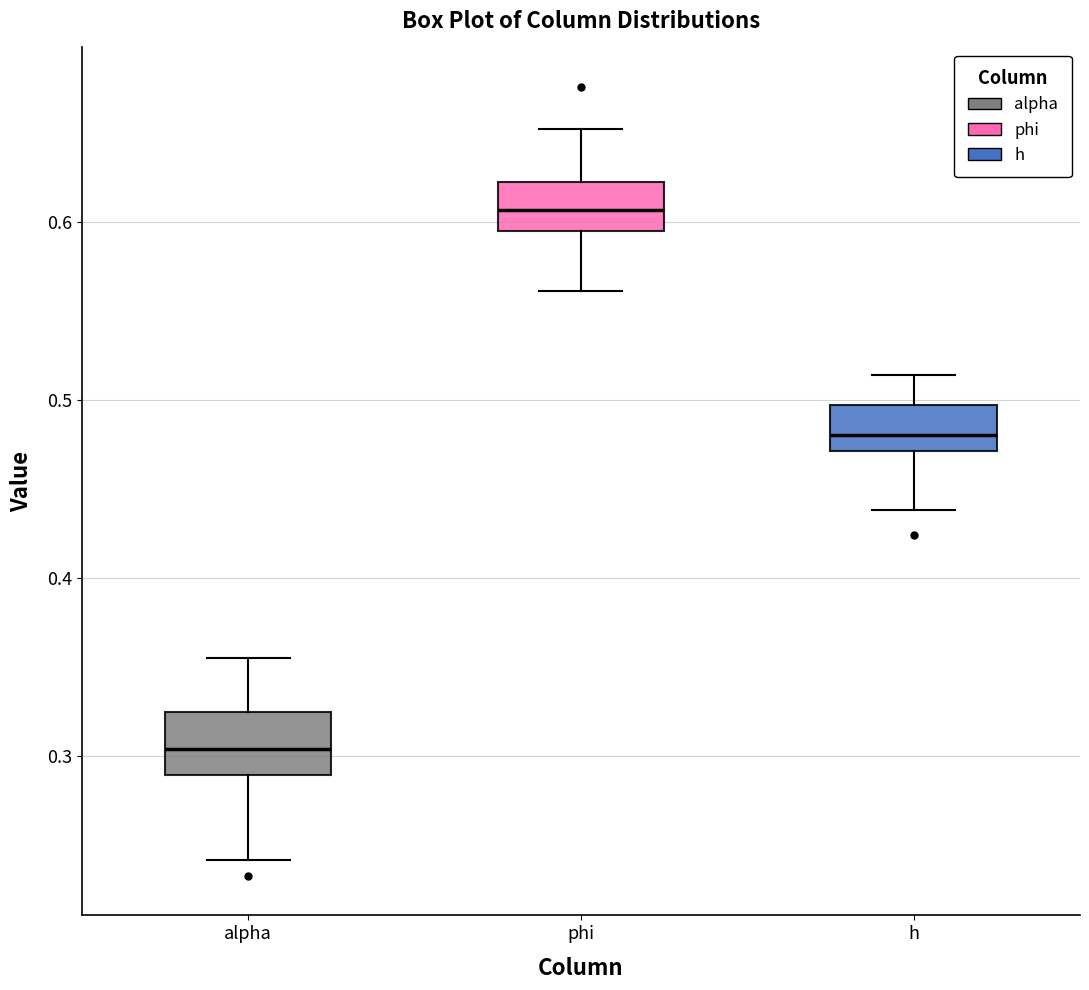

Reading left to right, read every box against the y-axis: the position of its median line, the range the box covers, and the ends of its whiskers. The values are not printed on the chart, so give them approximately, as read against the axis.

alpha: median 0.30, box 0.29 to 0.33, whiskers 0.24 to 0.36
phi: median 0.61, box 0.60 to 0.62, whiskers 0.56 to 0.65
h: median 0.48, box 0.47 to 0.50, whiskers 0.44 to 0.51